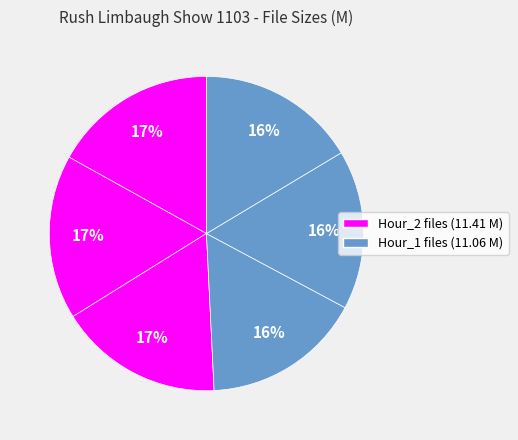

Is there a majority slice in this chart?

No